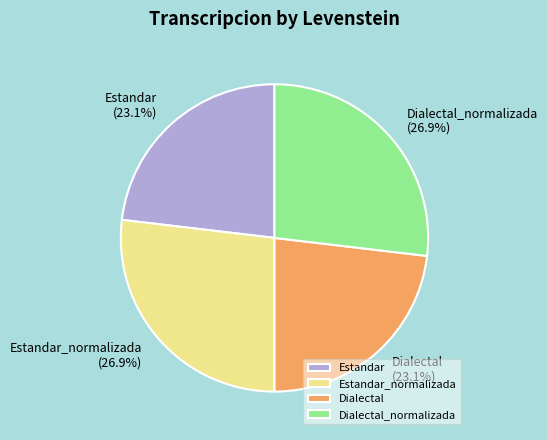

Does Estandar_normalizada represent more than half of the total?

No